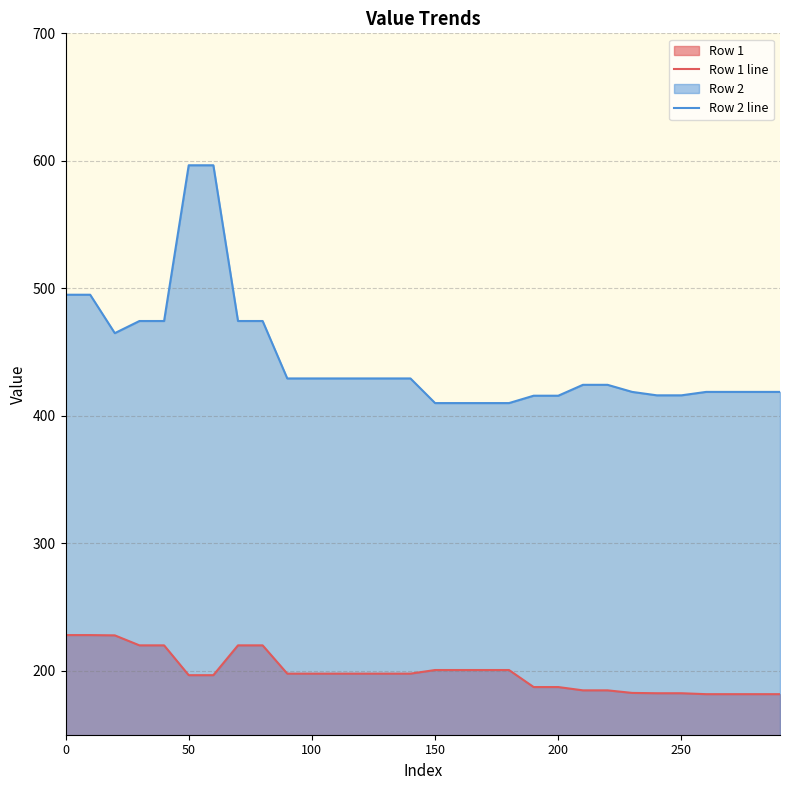

The Row 1 line series shows 228.1 at 0. True or false?

True